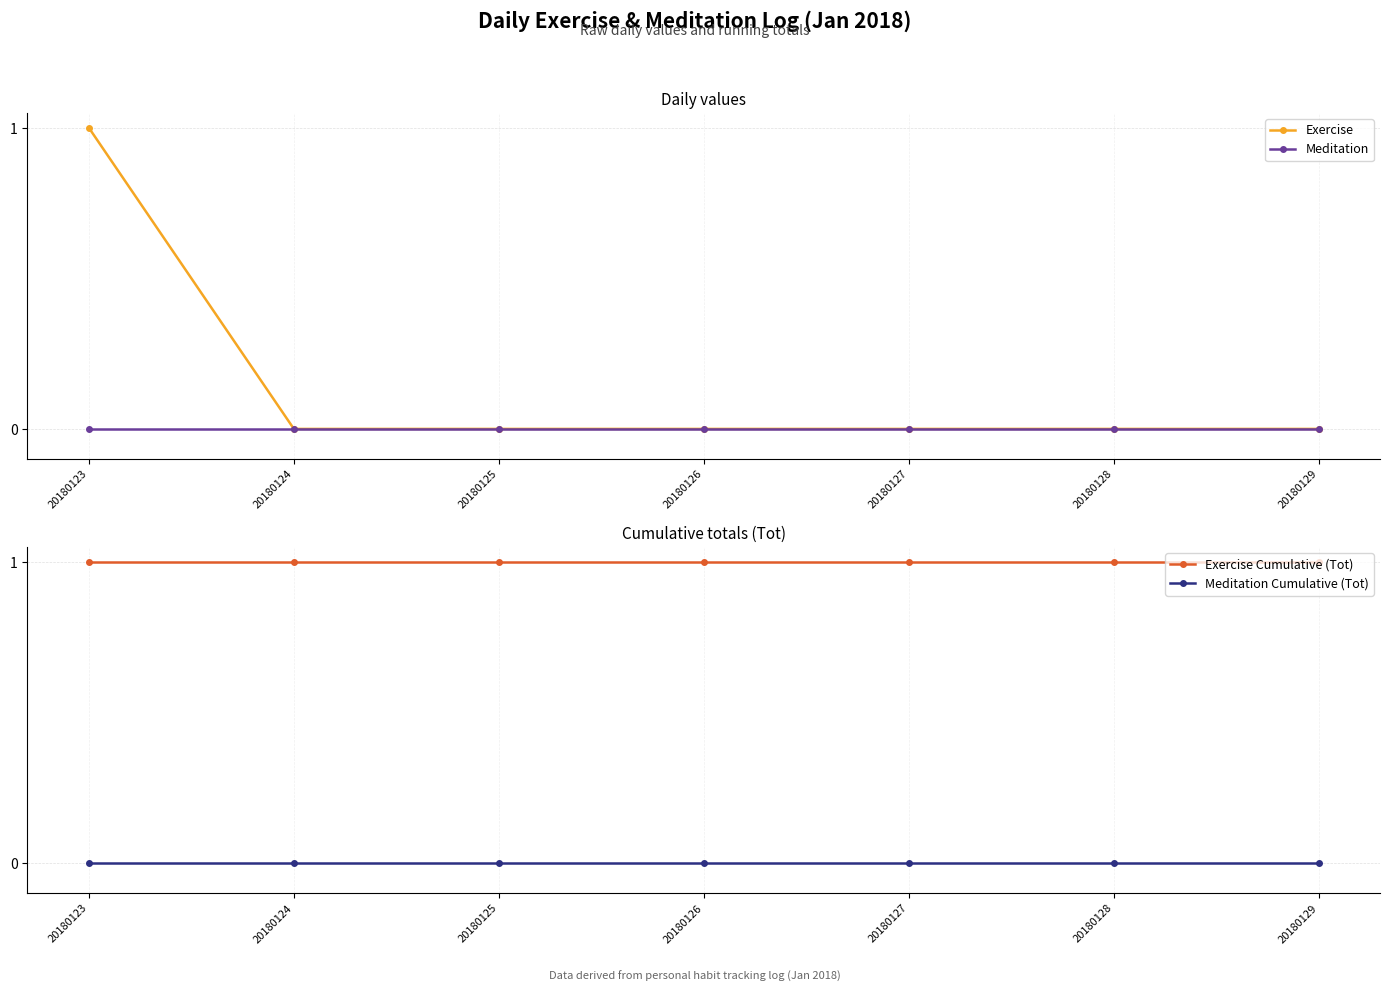

Which label corresponds to the largest value in the chart?

20180123